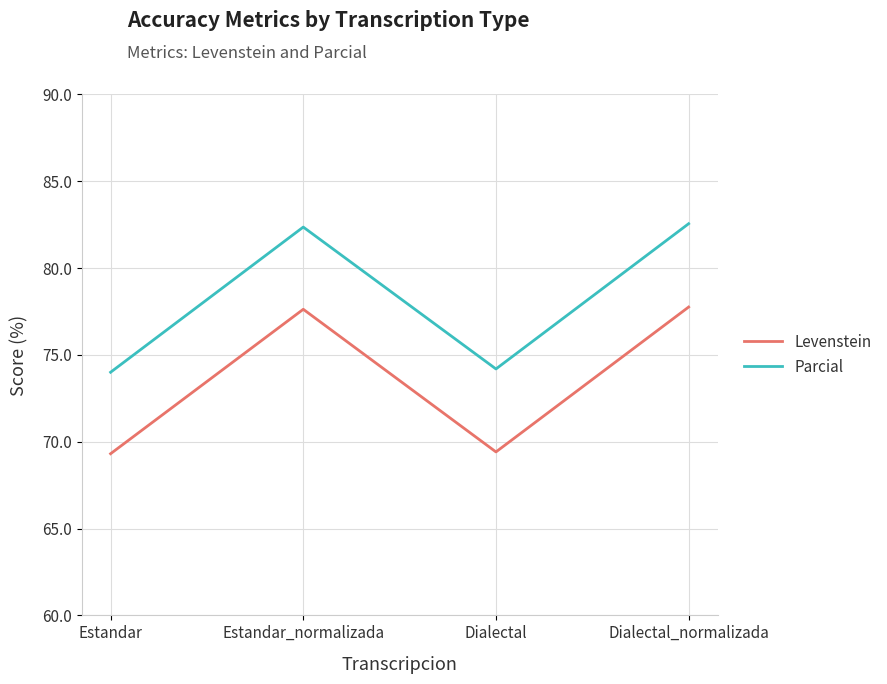

True or false: Parcial has a value of 45.3 at Estandar.

False